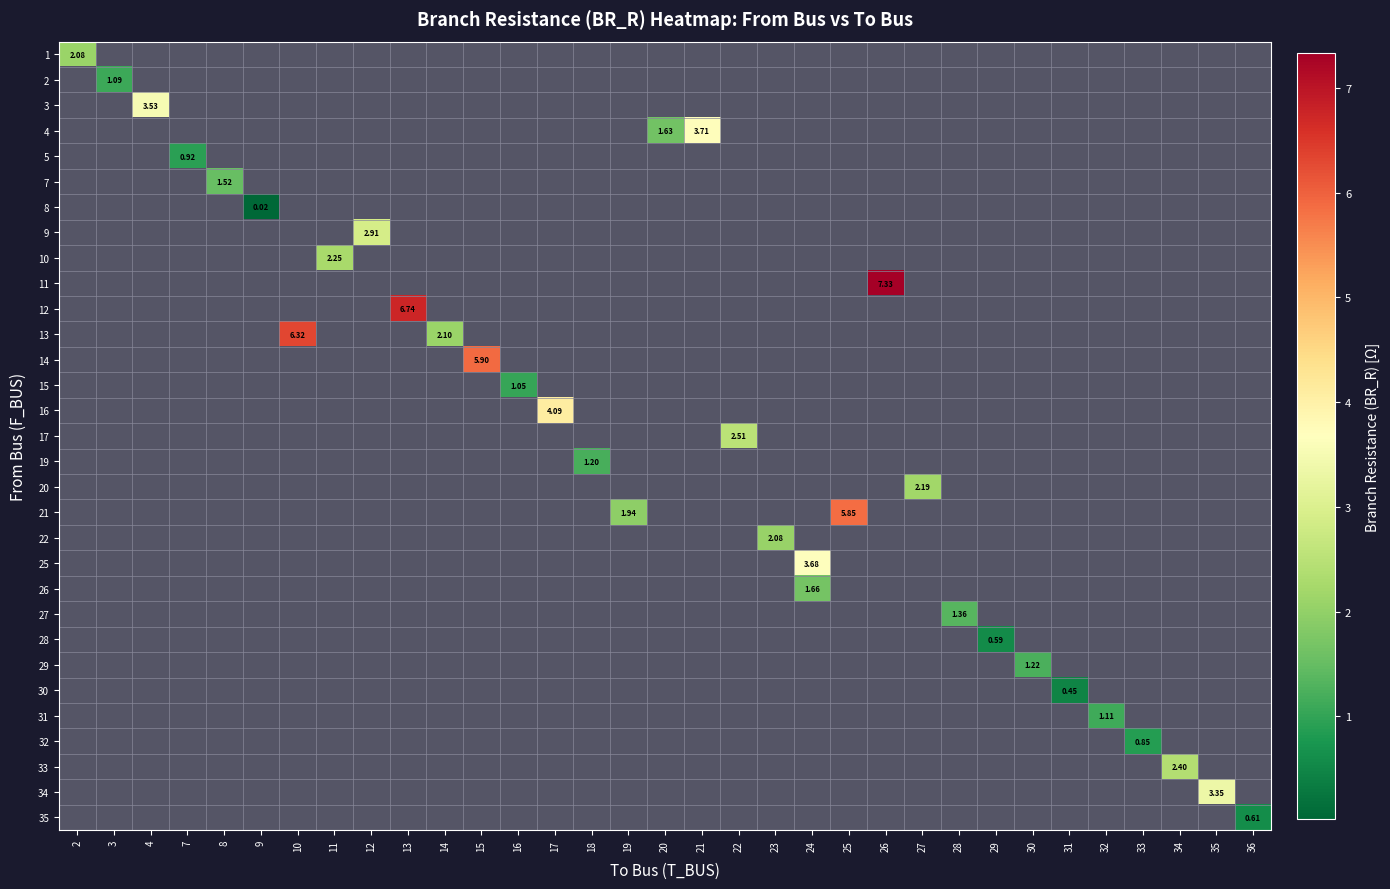

How many series are shown in this chart?

31